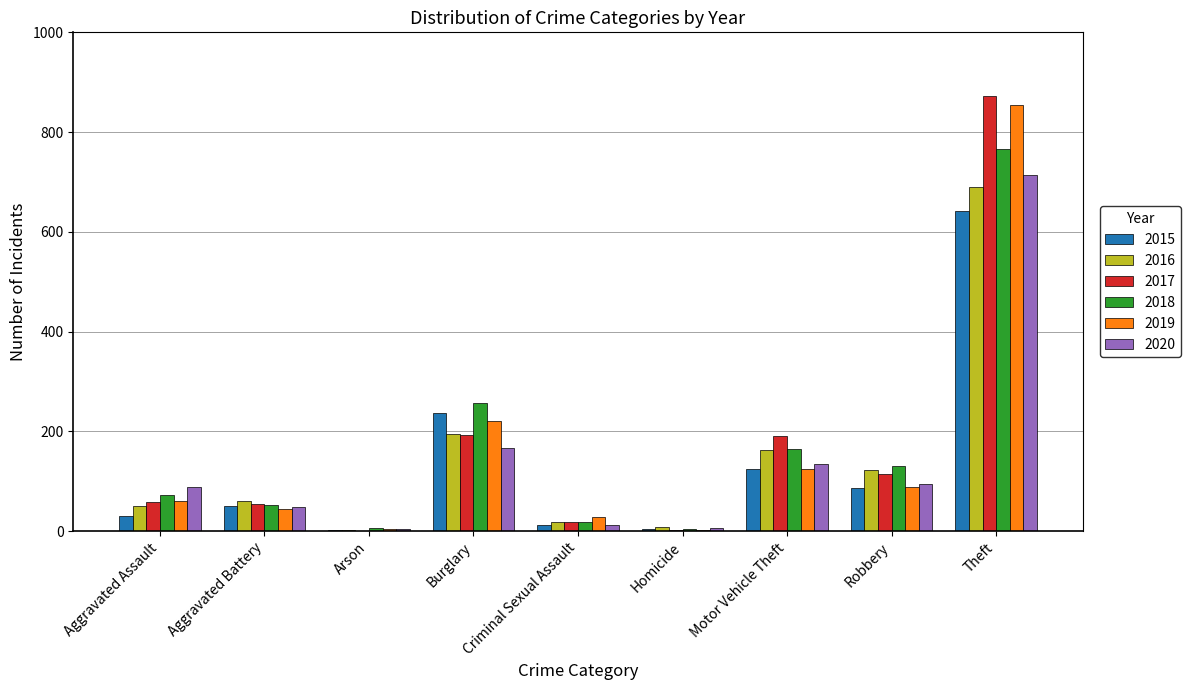

What is the maximum value shown in the chart?

873